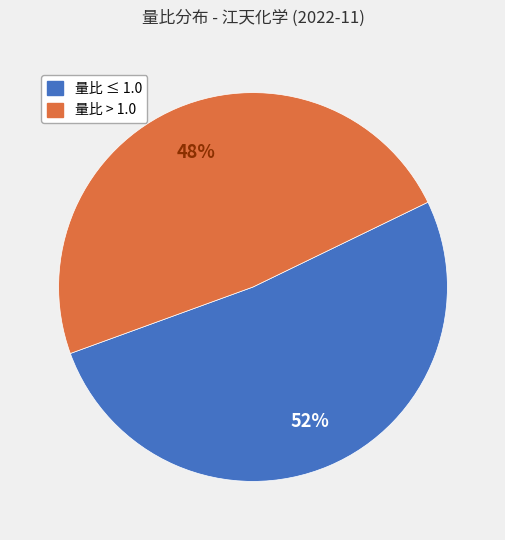

How many segments does this pie chart have?

2